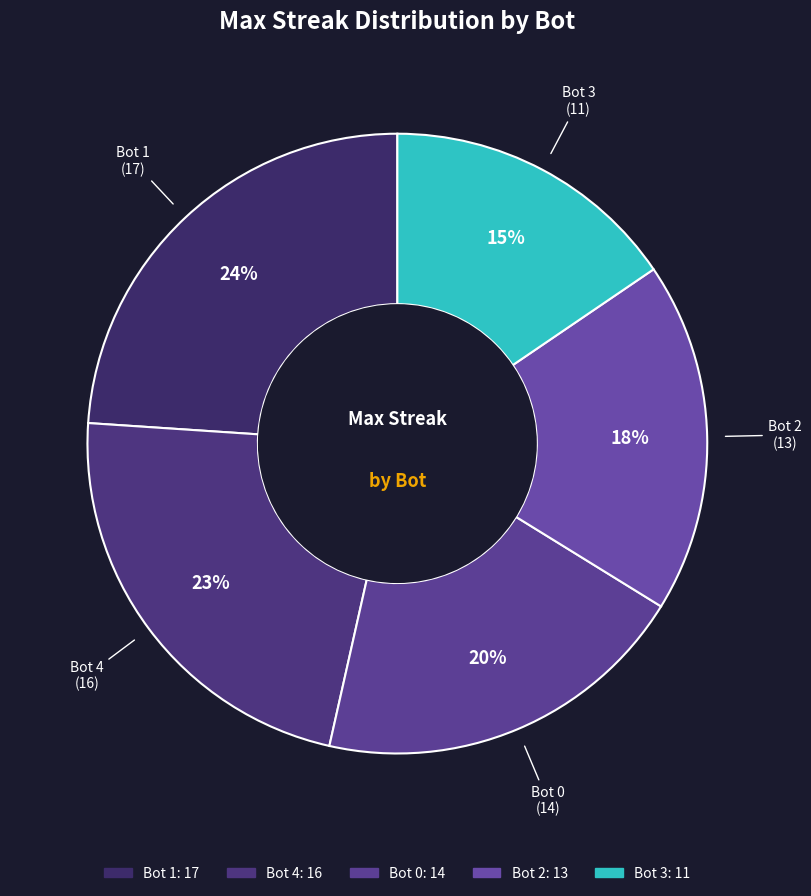

What is the ratio of the value at Bot 0 to the value at Bot 2?

1.1